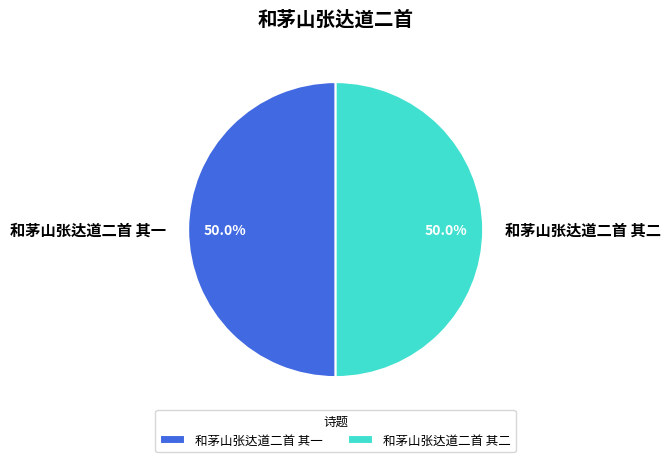

Approximately how many times larger is the value at 和茅山张达道二首 其二 compared to 和茅山张达道二首 其一?

1.0